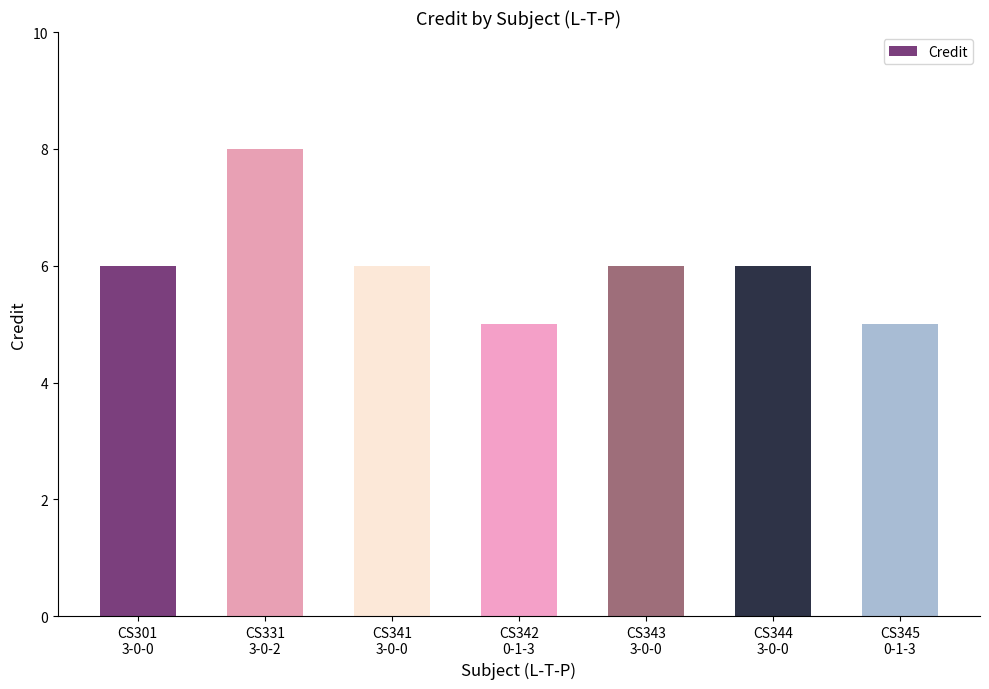

What is the difference between the maximum and minimum values?

3